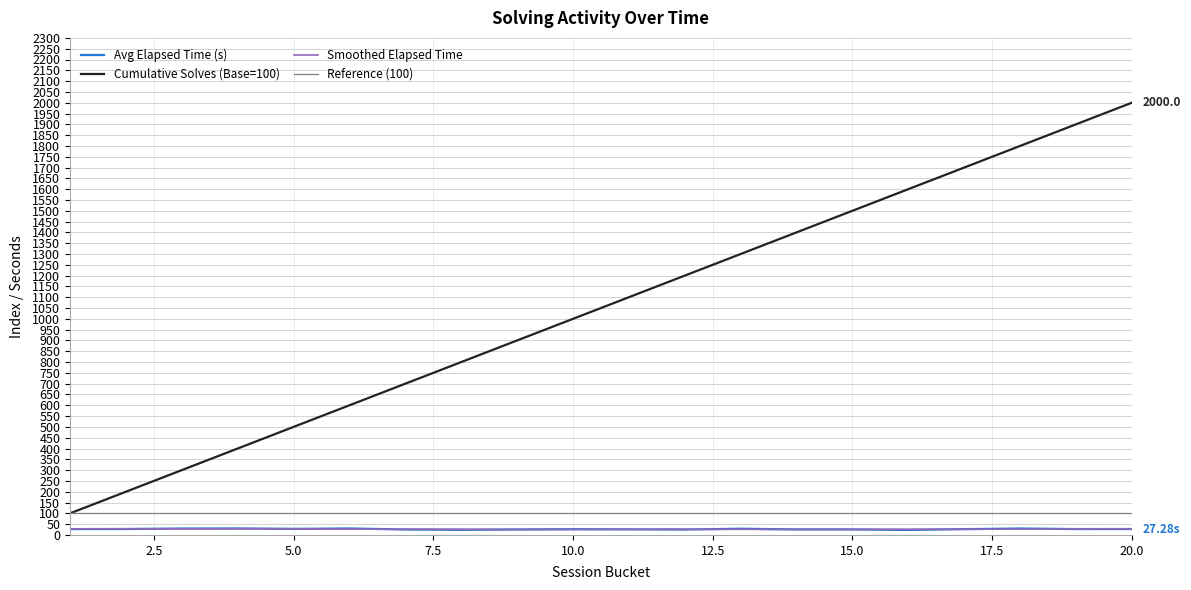

What is the approximate value at 11?

1100